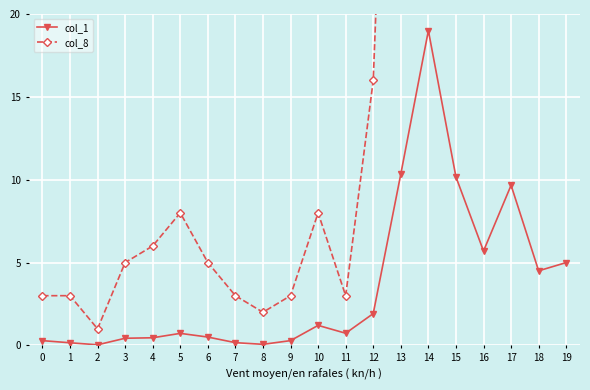

Rank the categories by col_8 value from highest to lowest.

14, 15, 13, 16, 17, 18, 19, 12, 5, 10, 4, 3, 6, 0, 1, 7, 9, 11, 8, 2